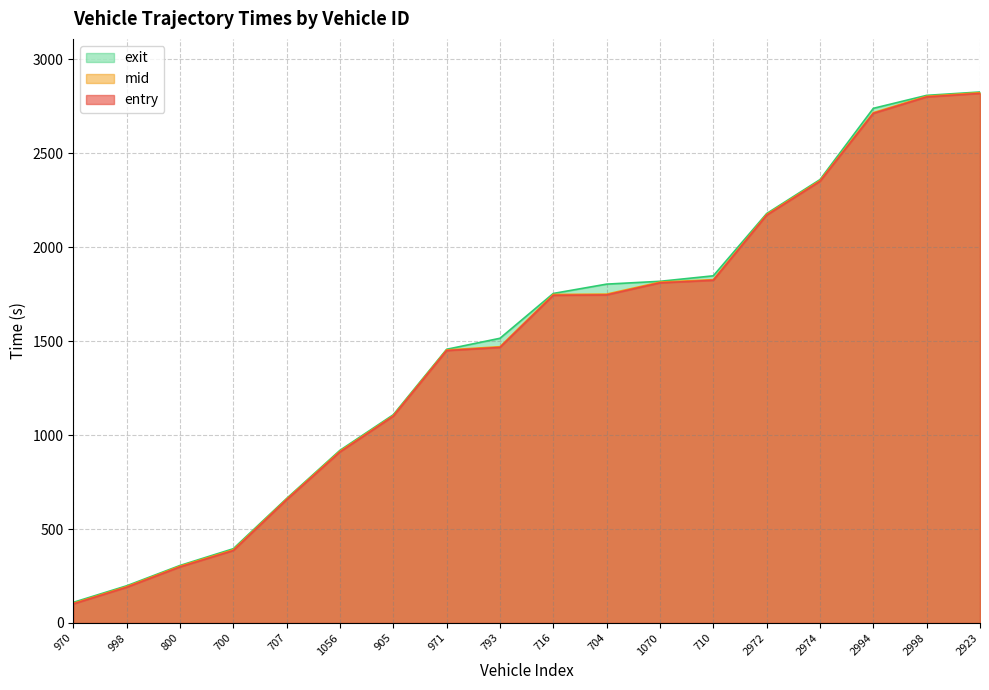

What is the sum of all entry values?

26532.6